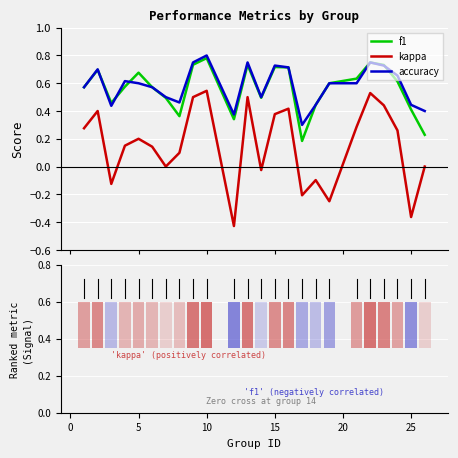

How many bars are there in each group?

3